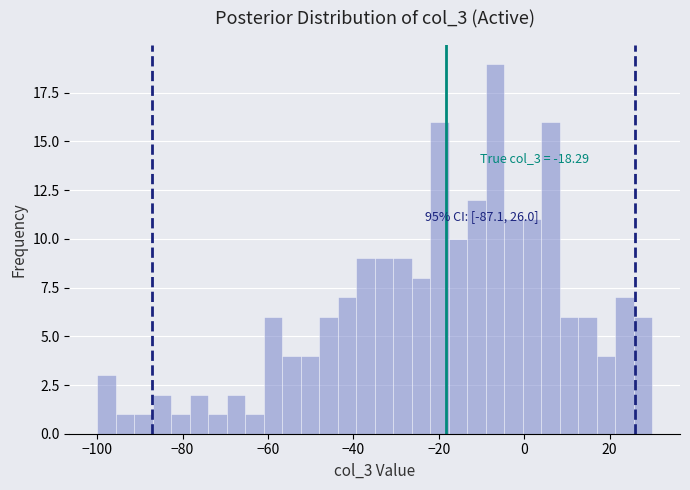

Around what value on the x-axis is the tallest bar? Give the approximate position of its centre, as read against the axis.

-6